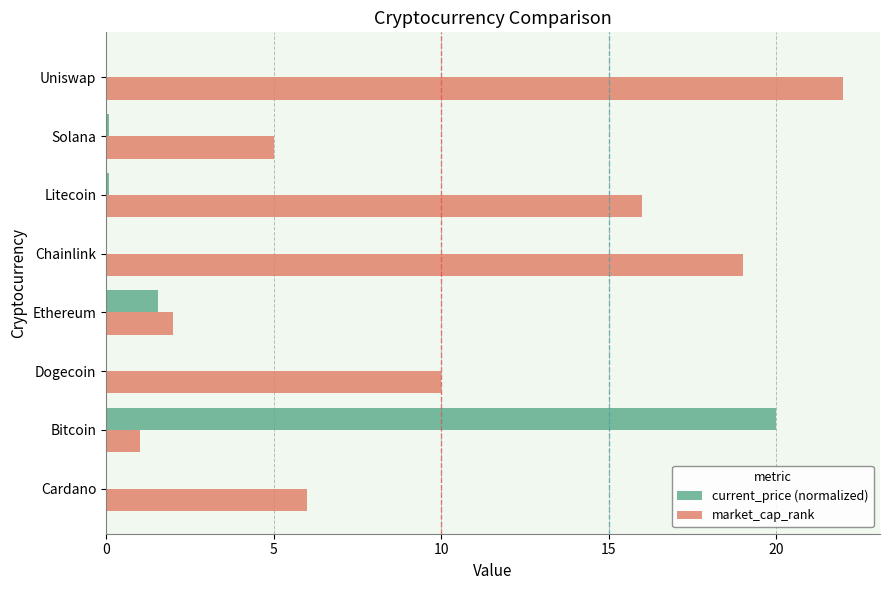

The value of market_cap_rank at Litecoin is 25.5. True or false?

False